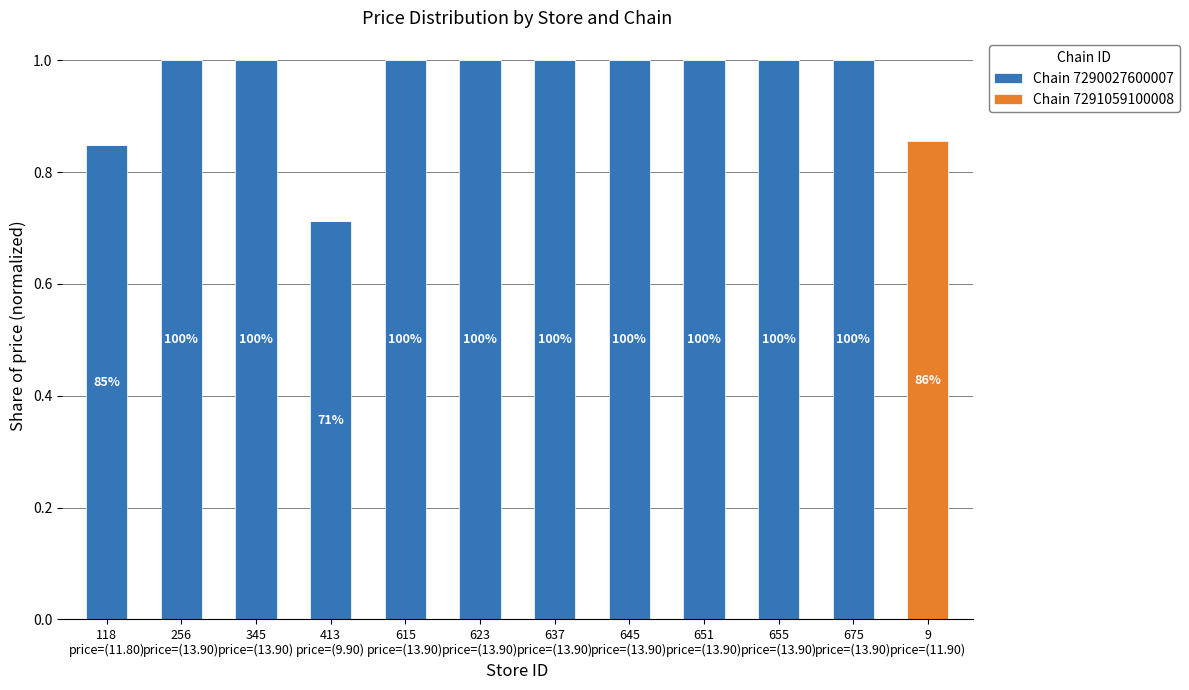

Does the chart contain stacked bars?

Yes